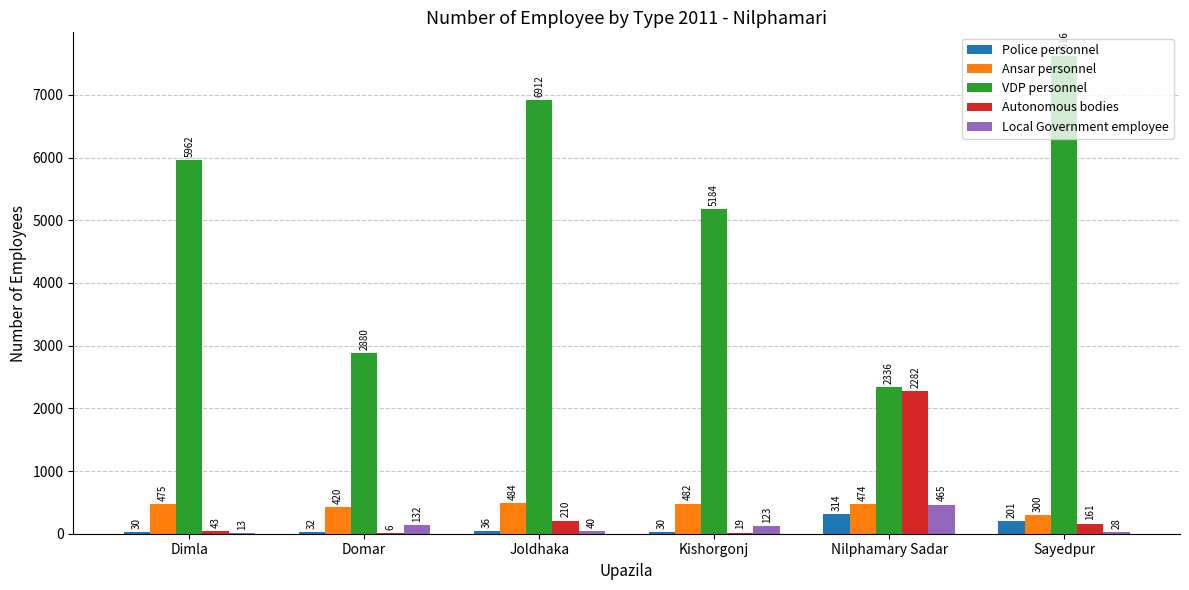

At which label does Local Government employee first exceed 123?

Domar